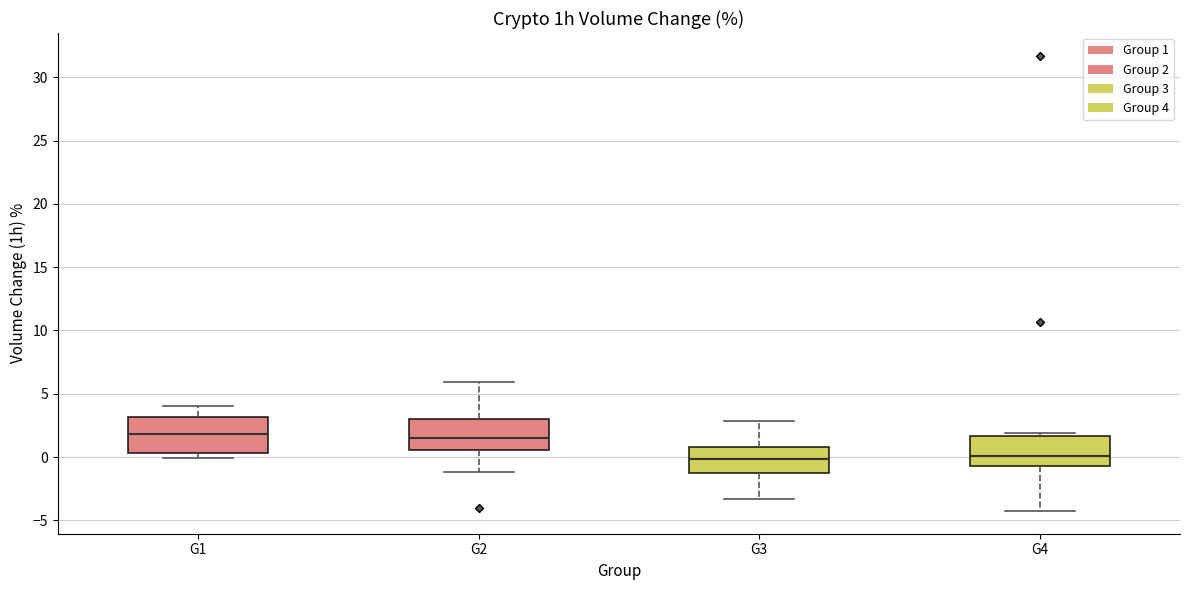

Reading left to right, read every box against the y-axis: the position of its median line, the range the box covers, and the ends of its whiskers. The values are not printed on the chart, so give them approximately, as read against the axis.

G1: median 2.0, box 0.5 to 3.0, whiskers 0.0 to 4.0
G2: median 1.5, box 0.5 to 3.0, whiskers -1.0 to 6.0
G3: median 0.0, box -1.5 to 1.0, whiskers -3.5 to 3.0
G4: median 0.0, box -0.5 to 1.5, whiskers -4.5 to 2.0